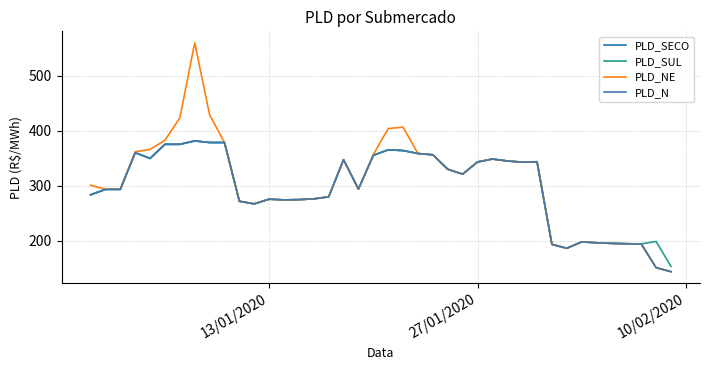

True or false: PLD_SUL has more than 2 points higher than both neighbors.

True